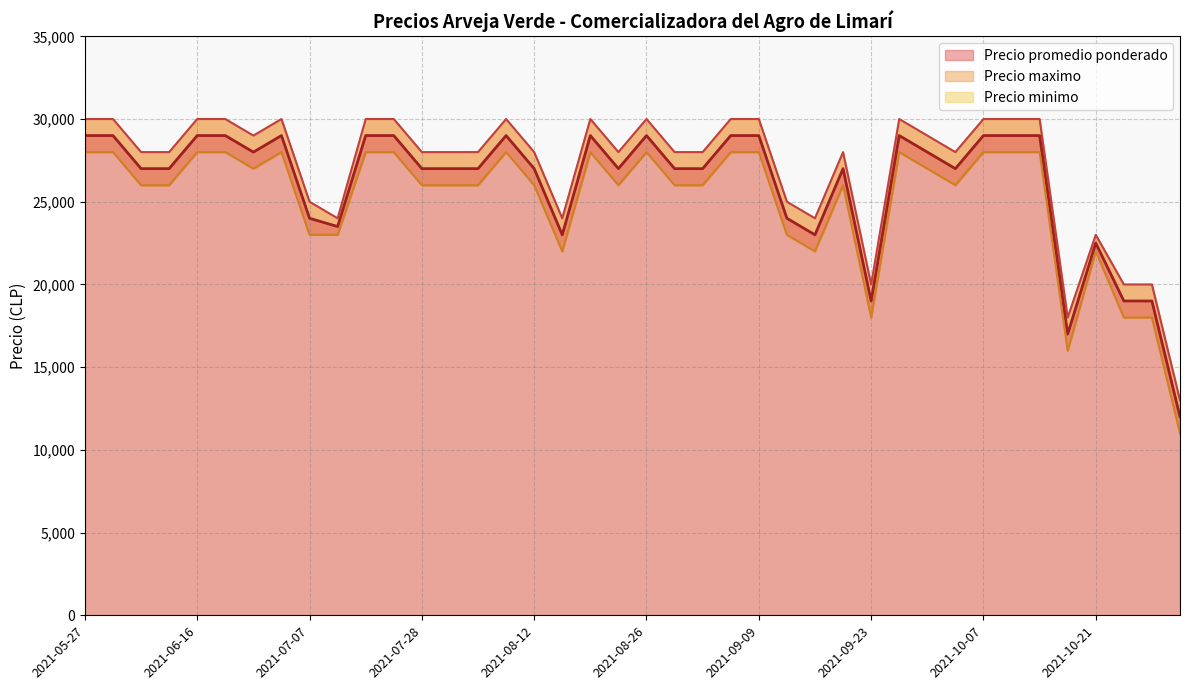

Which series has the largest total across all categories?

Precio maximo